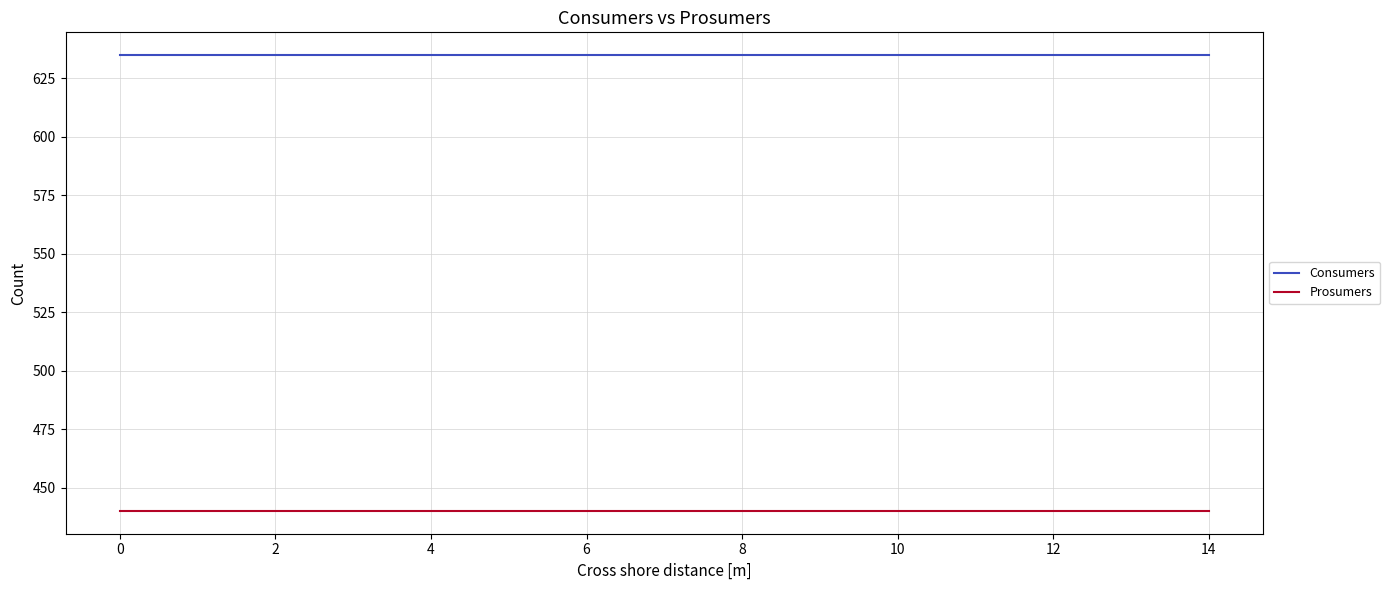

True or false: Consumers and Prosumers cross at least once.

False